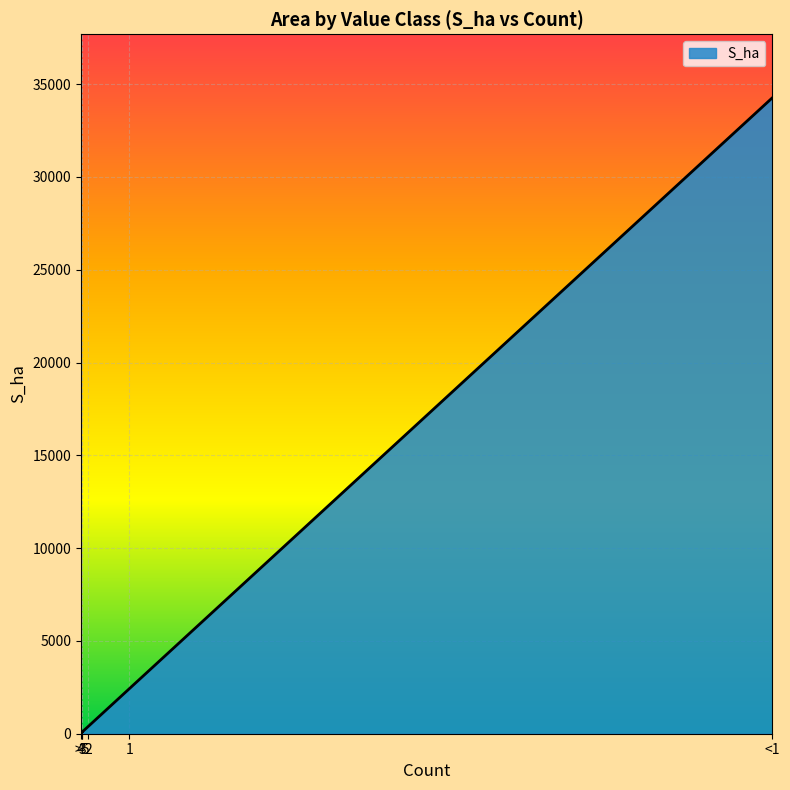

True or false: the data has more than 1 interior local peaks.

False